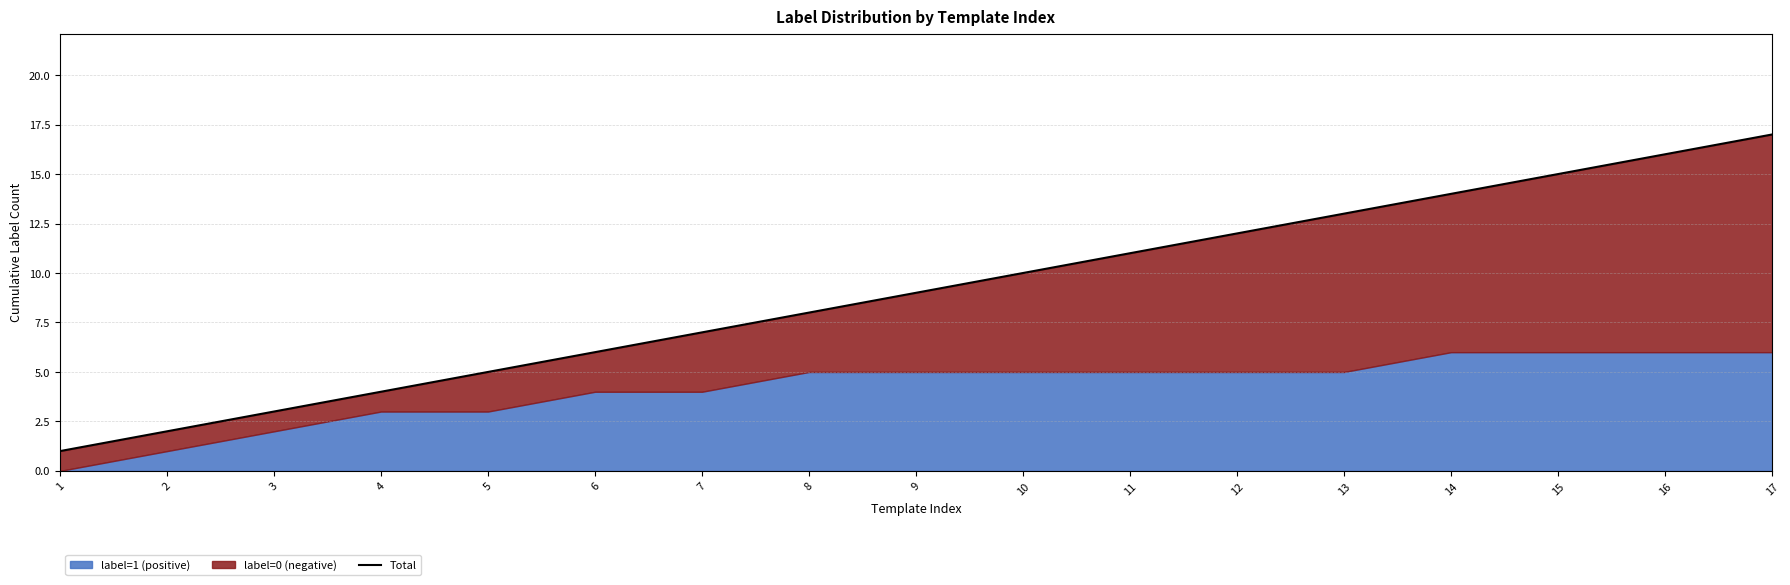

What is the difference between the second highest and minimum values?

15